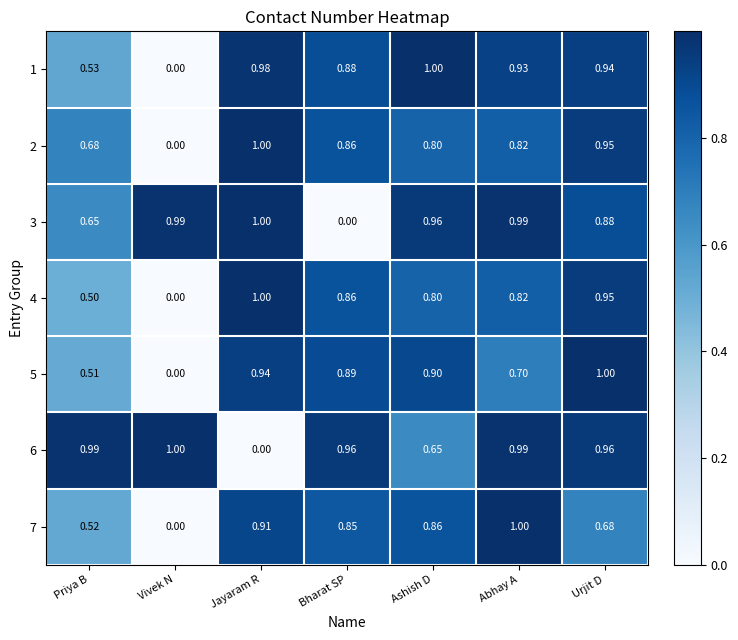

At which category is the sum across all series the highest?

Urjit D